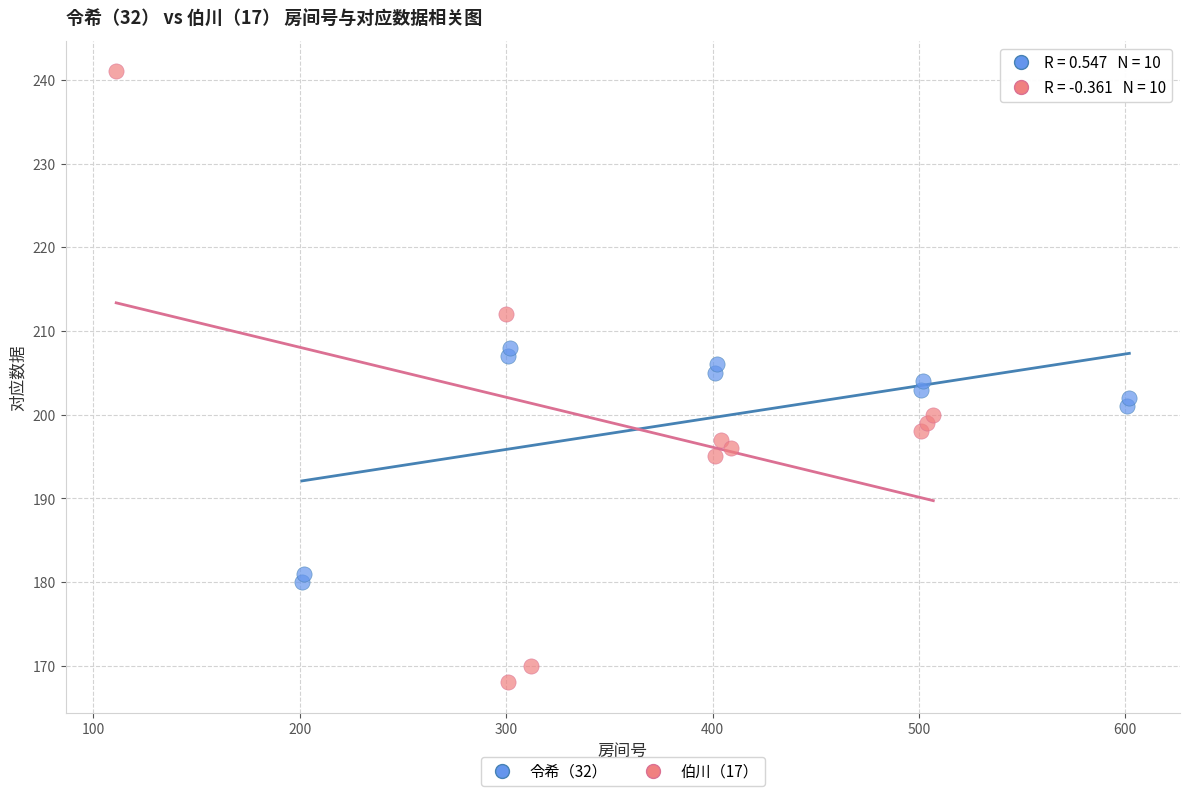

Which series contains the lowest Y value?

伯川（17）